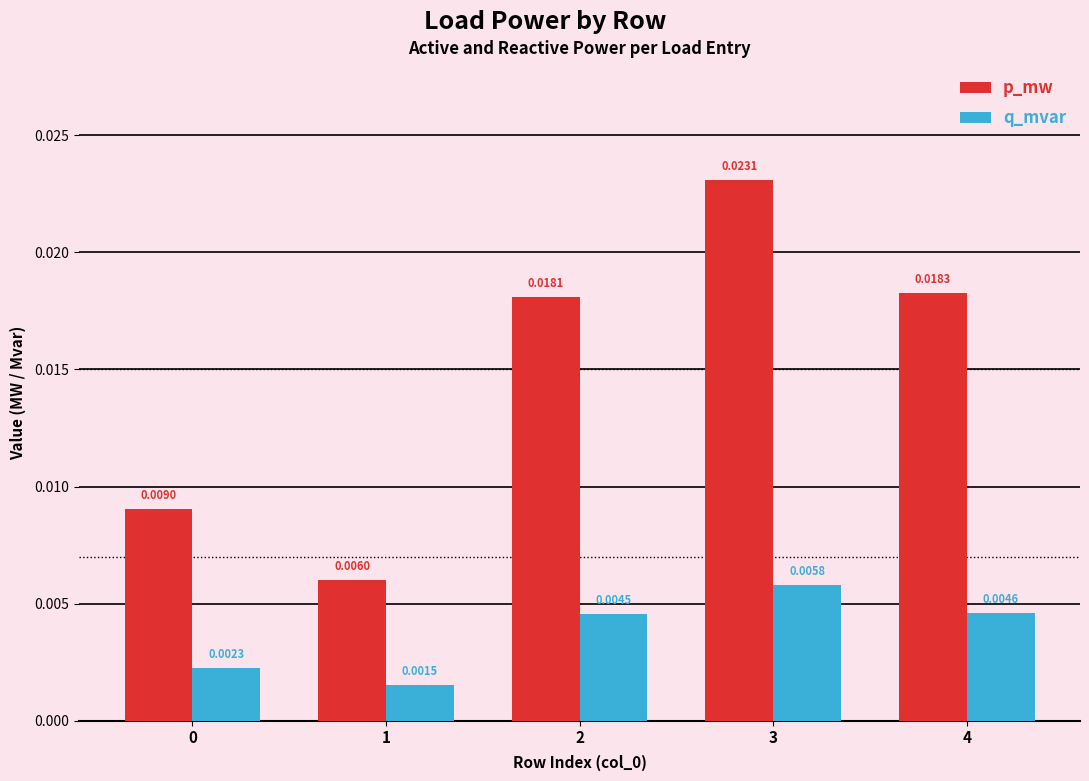

How many bars are there in each group?

2